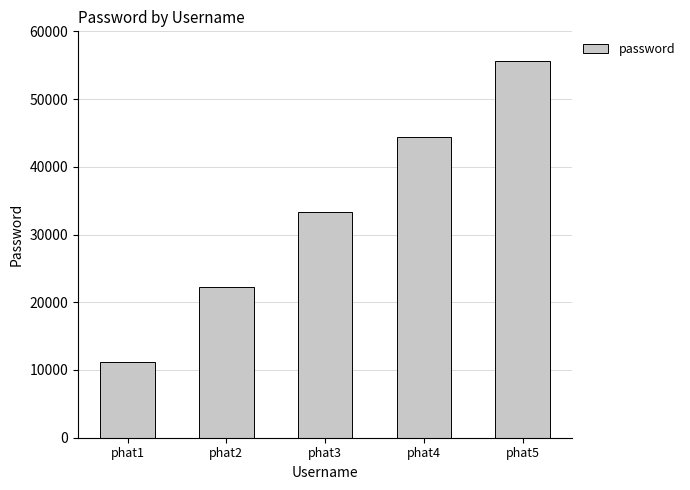

Reading left to right, transcribe all the data shown in this chart.

11111	22222	33333	44444	55555